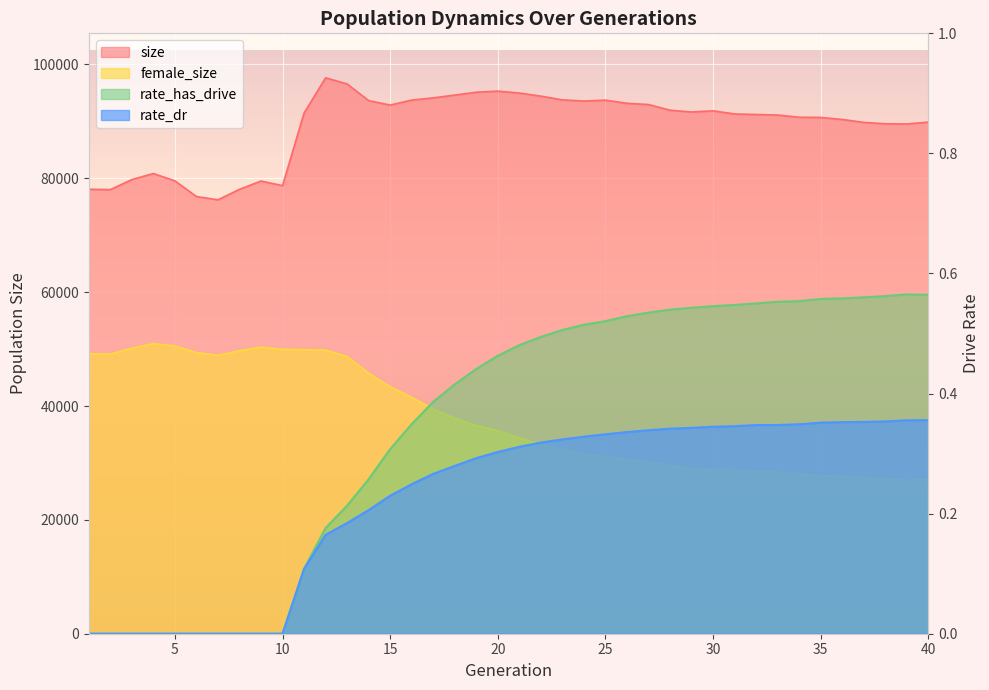

What value does the size series have at 22?

94435.0